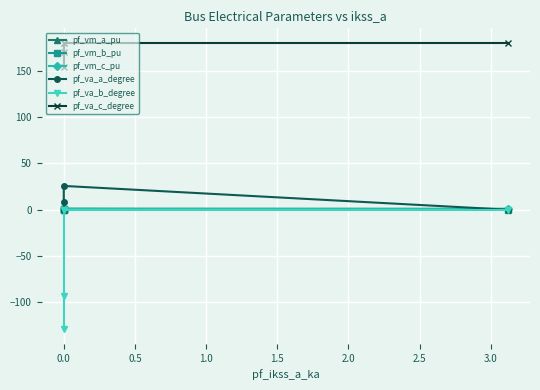

True or false: pf_va_b_degree and pf_vm_c_pu intersect in this chart.

False